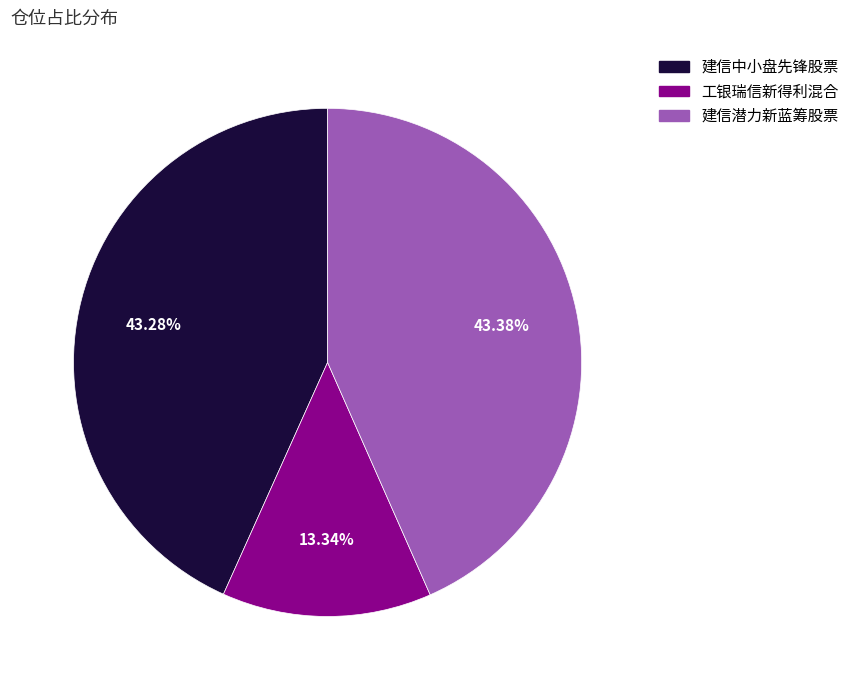

Combined, do 建信潜力新蓝筹股票 and 建信中小盘先锋股票 account for over 50%?

Yes